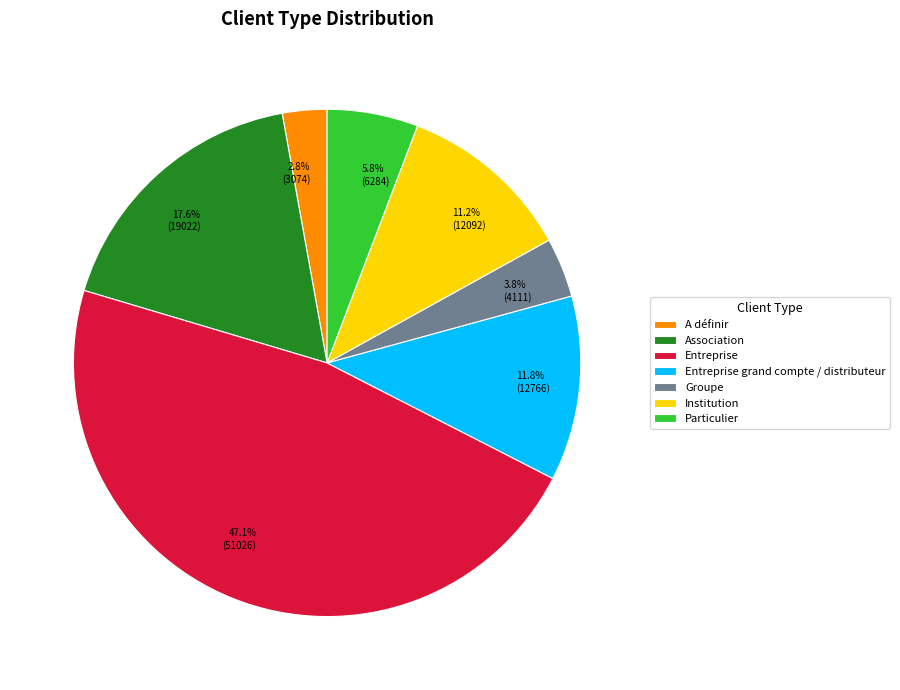

Do Groupe and Entreprise grand compte / distributeur together represent more than half of the pie?

No